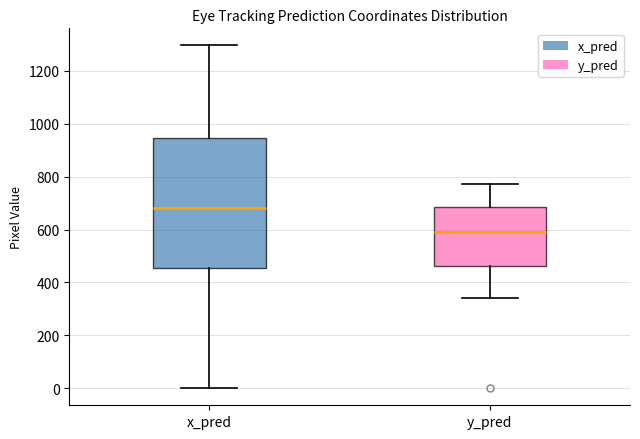

Which box's median line is the lowest?

y_pred